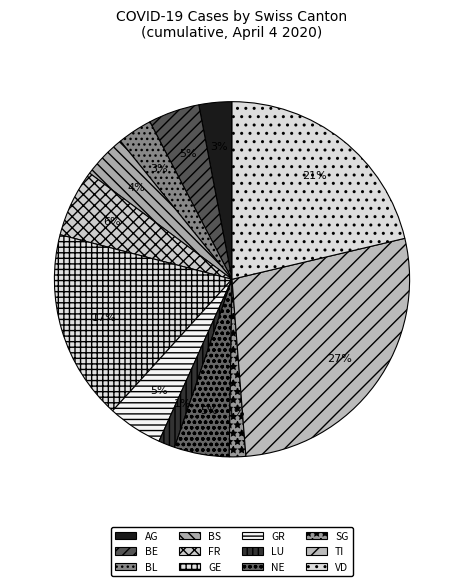

To the nearest percent, what percentage of the pie is AG?

3%